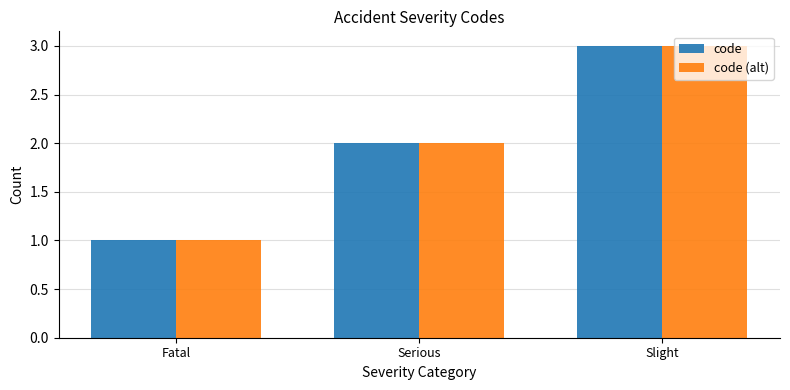

Are the bars grouped side by side (vs. stacked)?

Yes